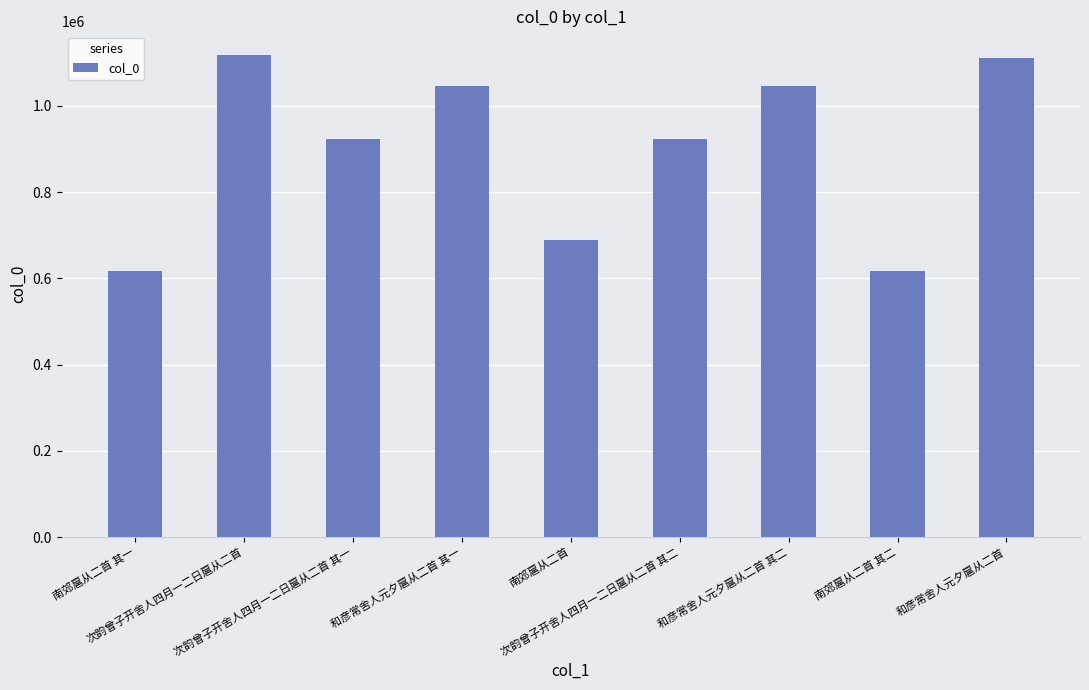

What is the label of the 1st bar from the left?

南郊扈从二首 其一